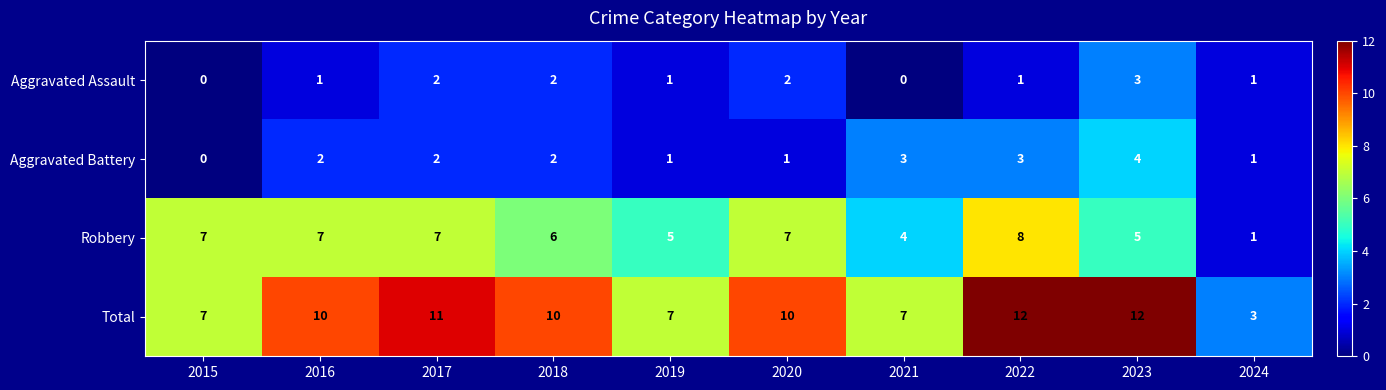

Rank the series by their maximum value, from lowest to highest.

Aggravated Assault, Aggravated Battery, Robbery, Total